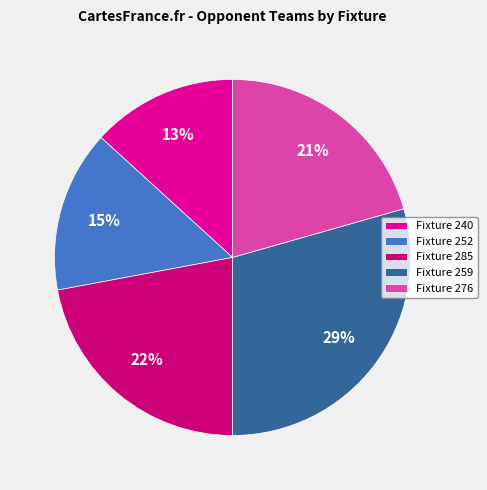

Do Fixture 259 and Fixture 240 together represent more than half of the pie?

No